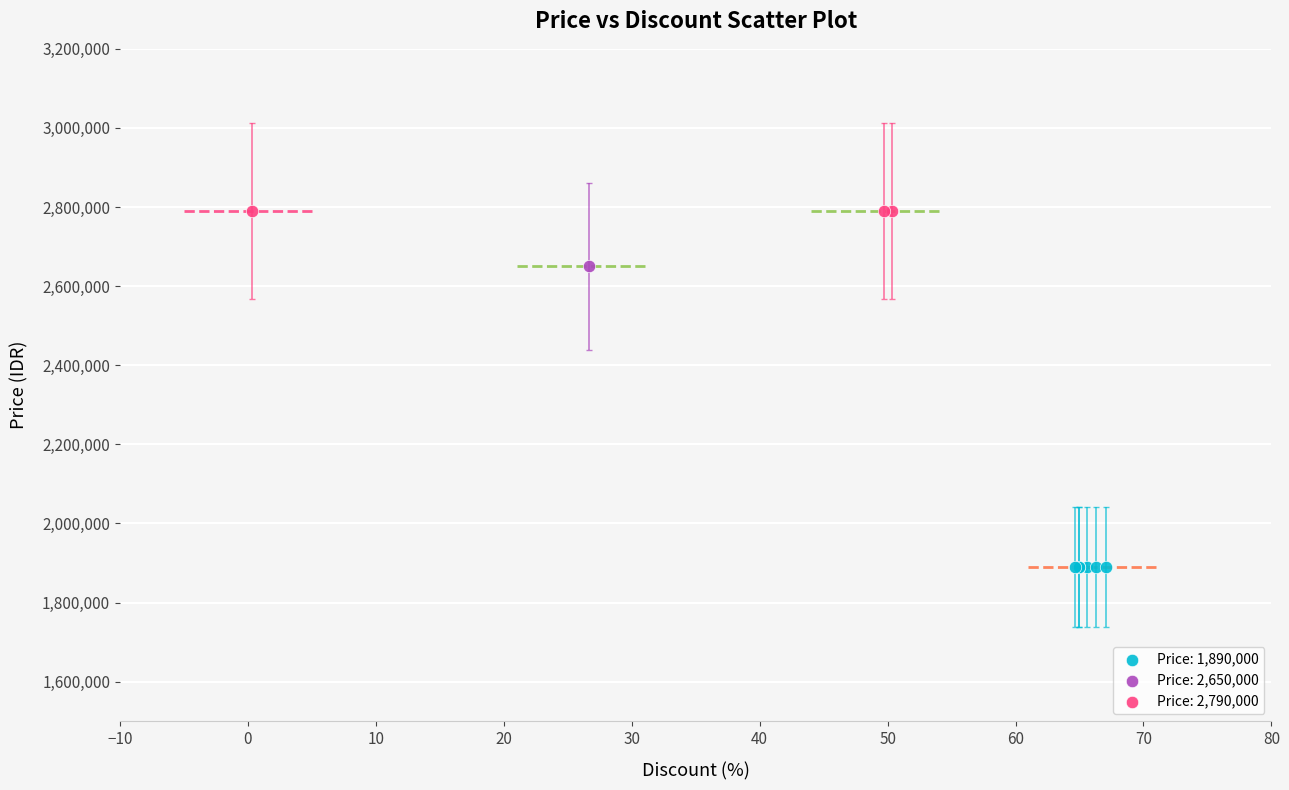

What are all the series names shown in the legend?

Price: 1,890,000, Price: 2,650,000, Price: 2,790,000